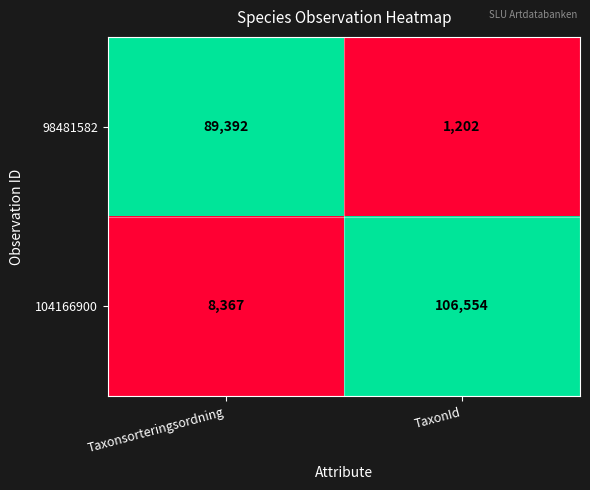

Which series has the largest total across all categories?

104166900